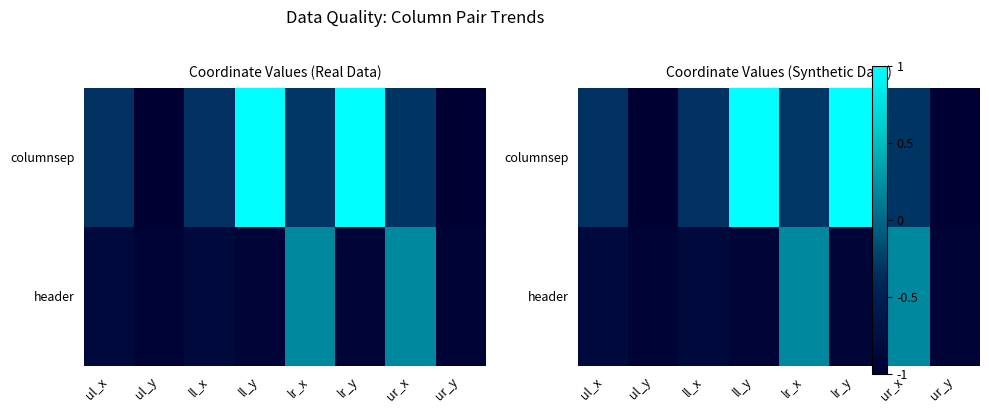

What is the total value across all series at ul_x?

-1.2